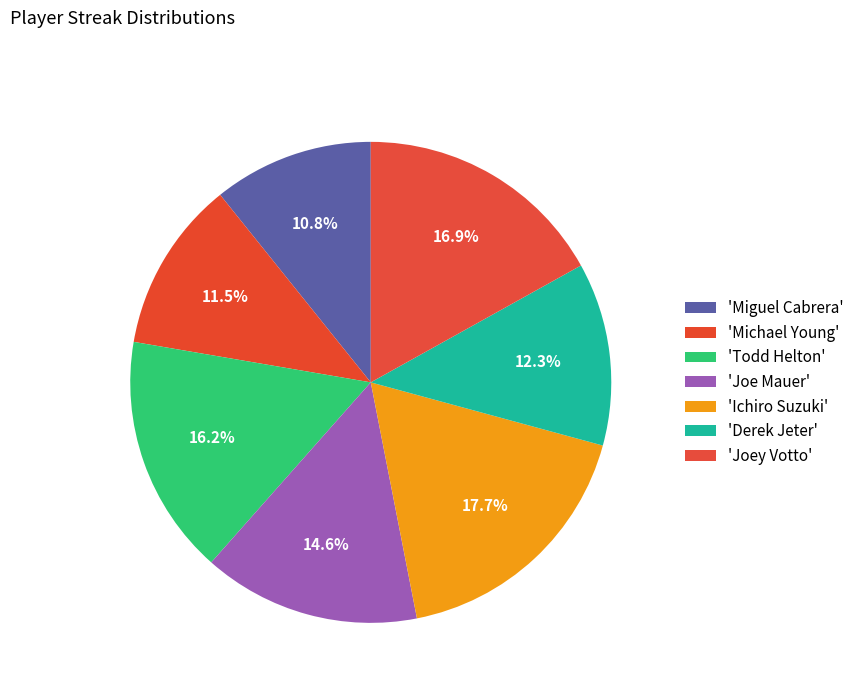

Count the number of slices in the pie.

7